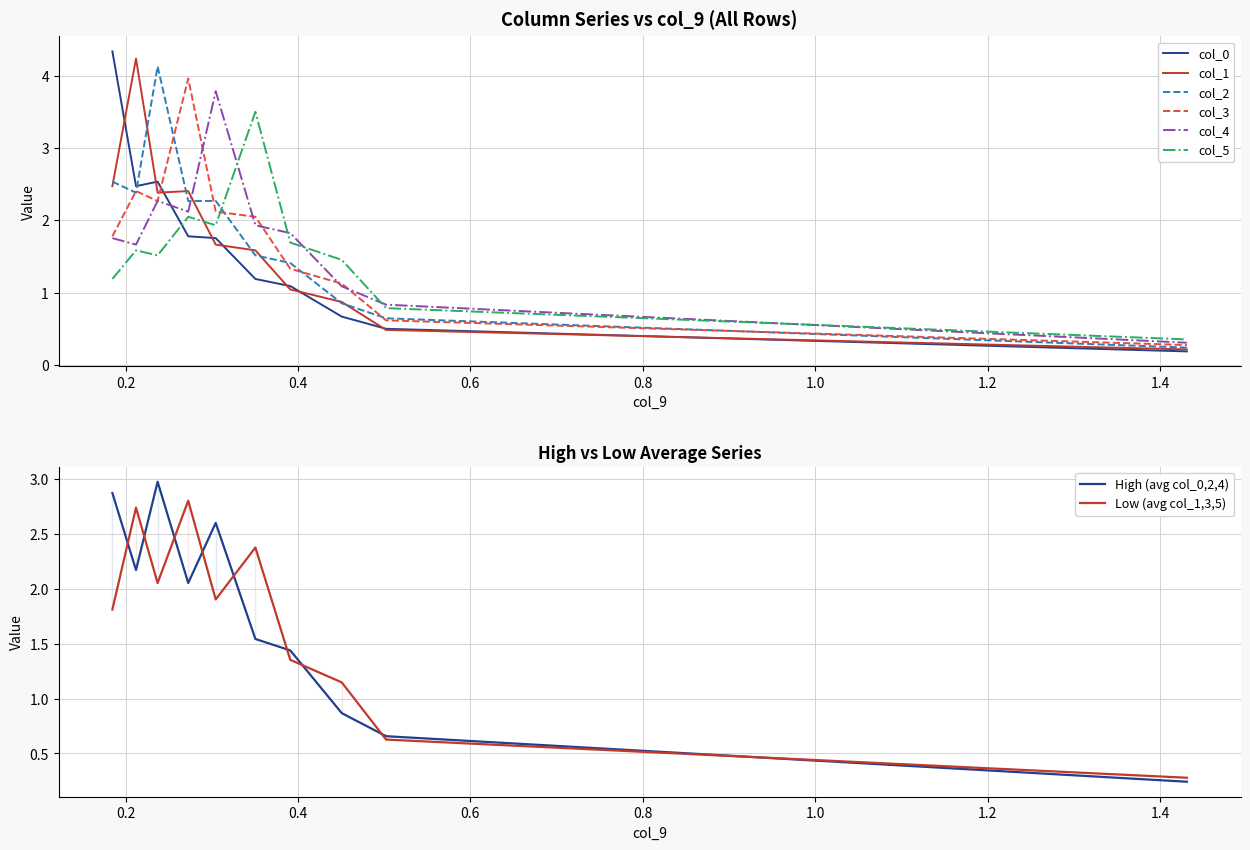

In col_1, how many points are higher than both neighbors (excluding endpoints)?

2